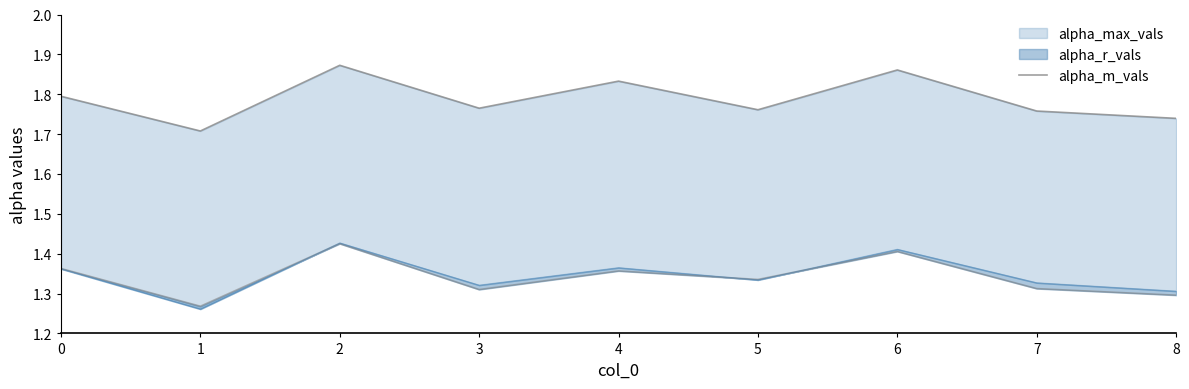

True or false: alpha_max_vals_line and alpha_m_vals cross at least once.

False